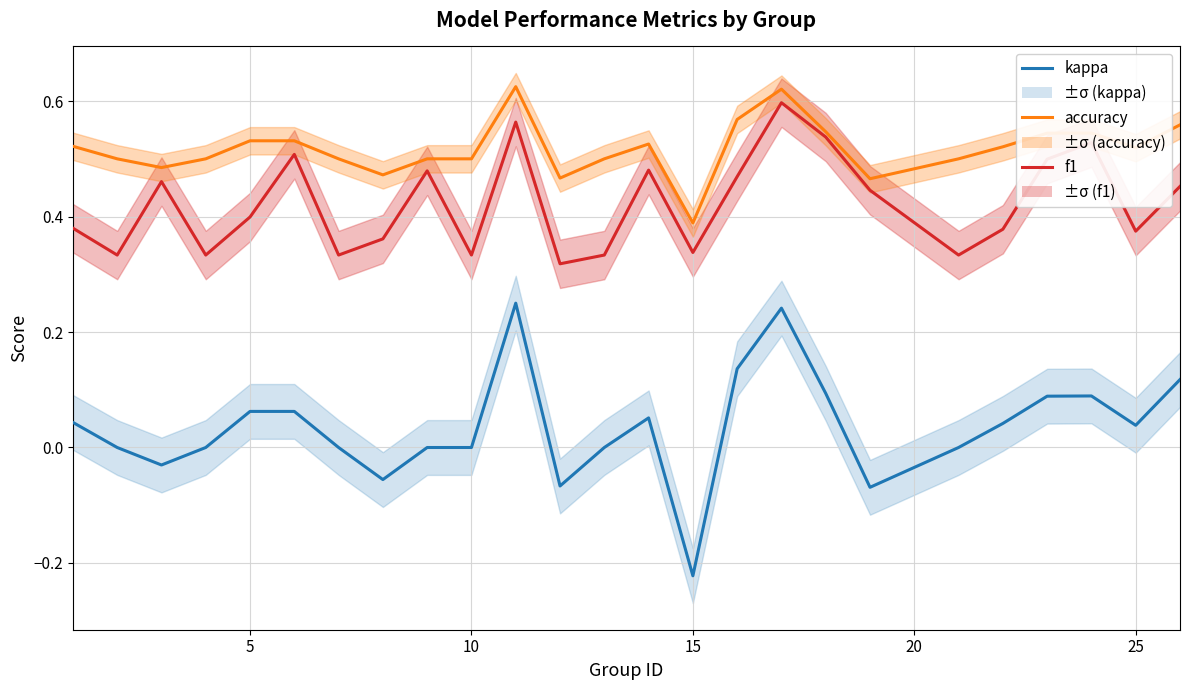

Count the f1 values in the range 0 to 1.

25